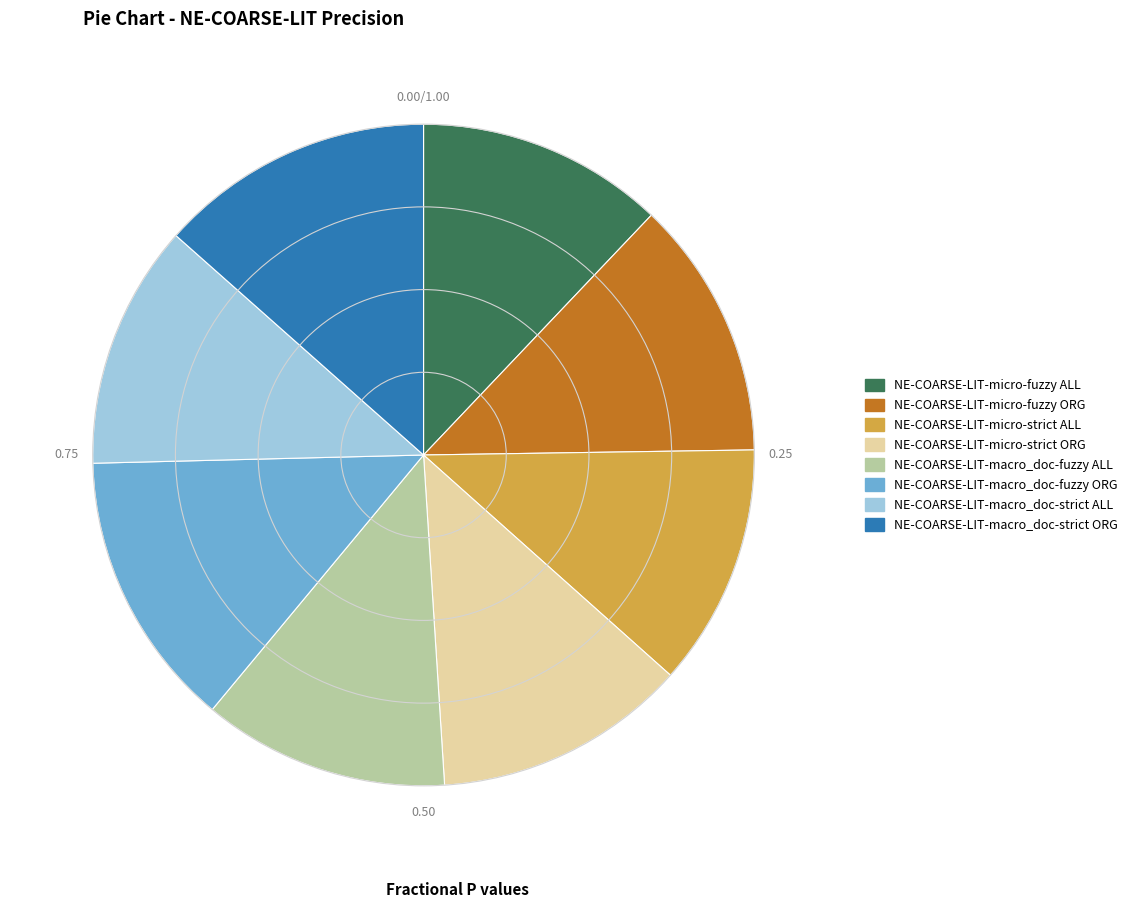

Which has a higher value, NE-COARSE-LIT-micro-strict ORG or NE-COARSE-LIT-micro-strict ALL?

NE-COARSE-LIT-micro-strict ORG